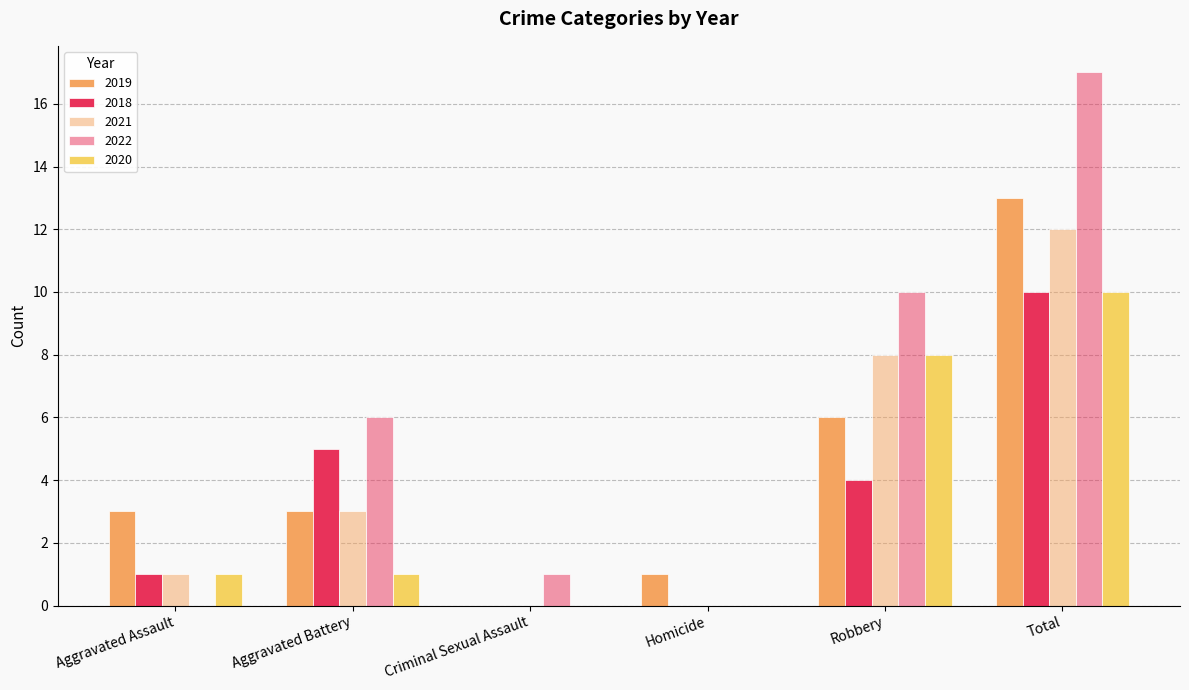

Is the value of 2022 at Aggravated Battery greater than the value of 2021 at Aggravated Battery?

Yes